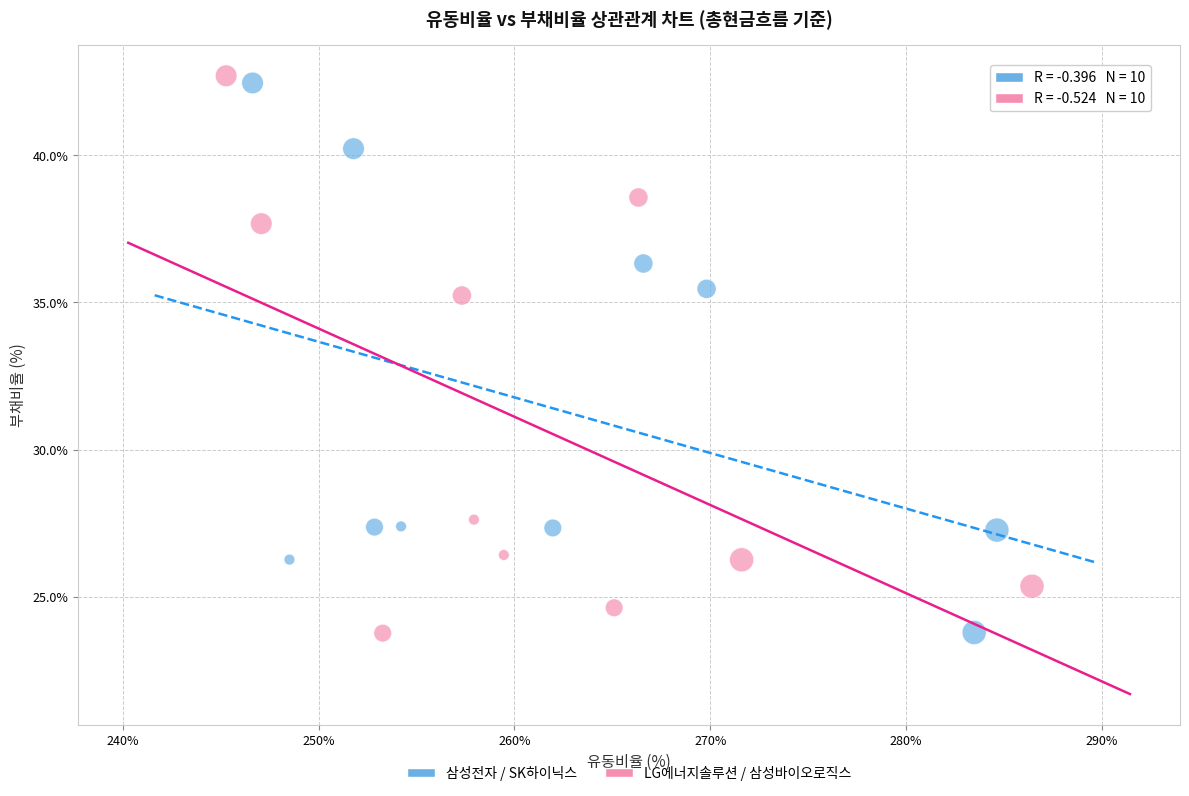

What are all the series names shown in the legend?

삼성전자 / SK하이닉스, LG에너지솔루션 / 삼성바이오로직스